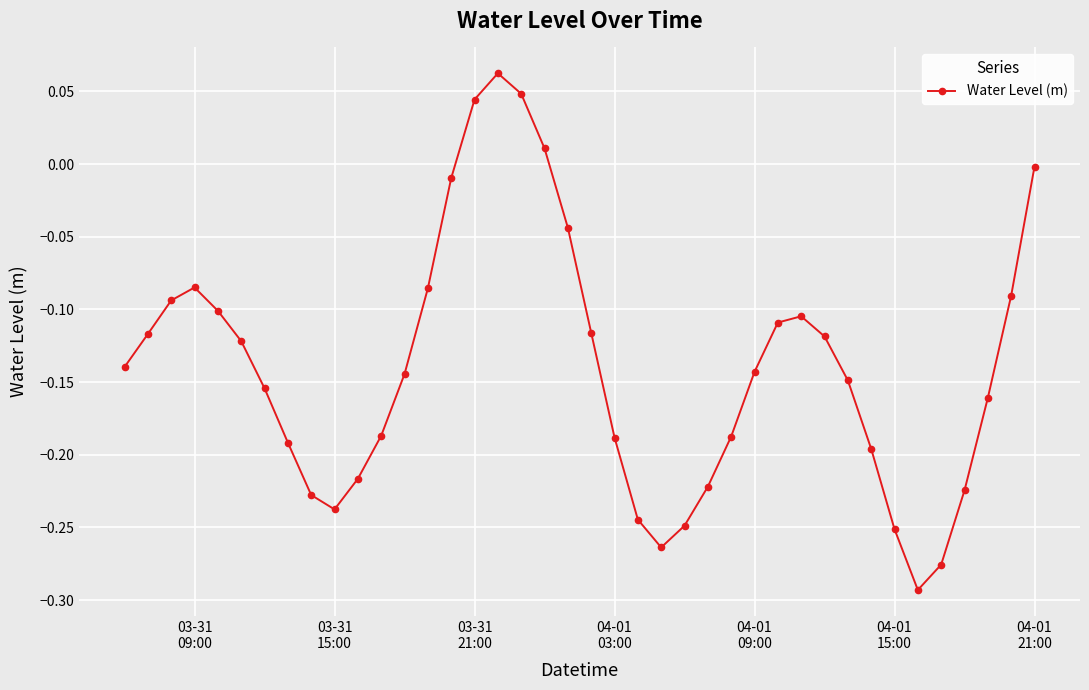

What is the difference between the maximum and minimum values?

0.4